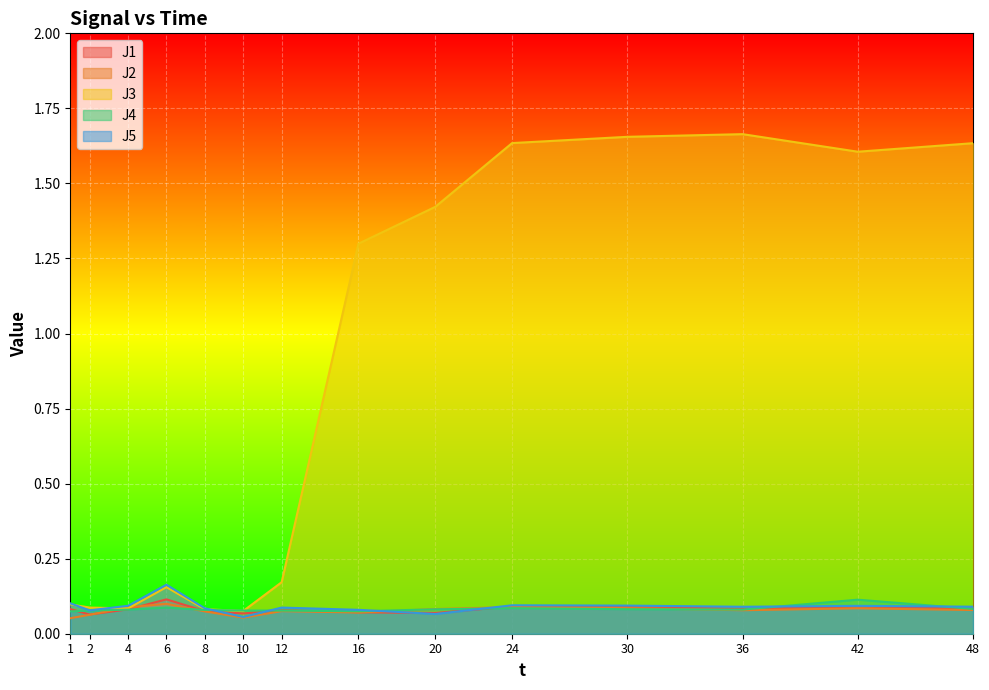

Count the number of categories in the chart.

14